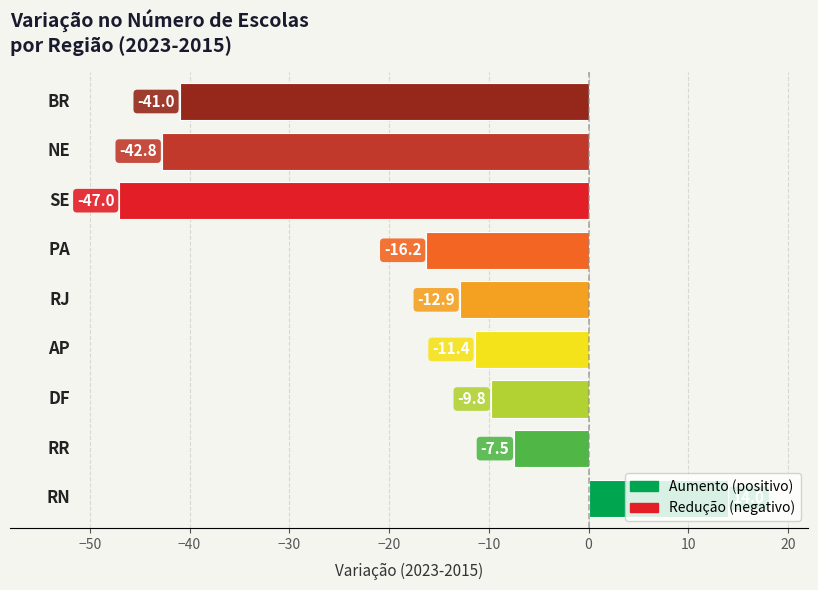

Count the number of categories in the chart.

9